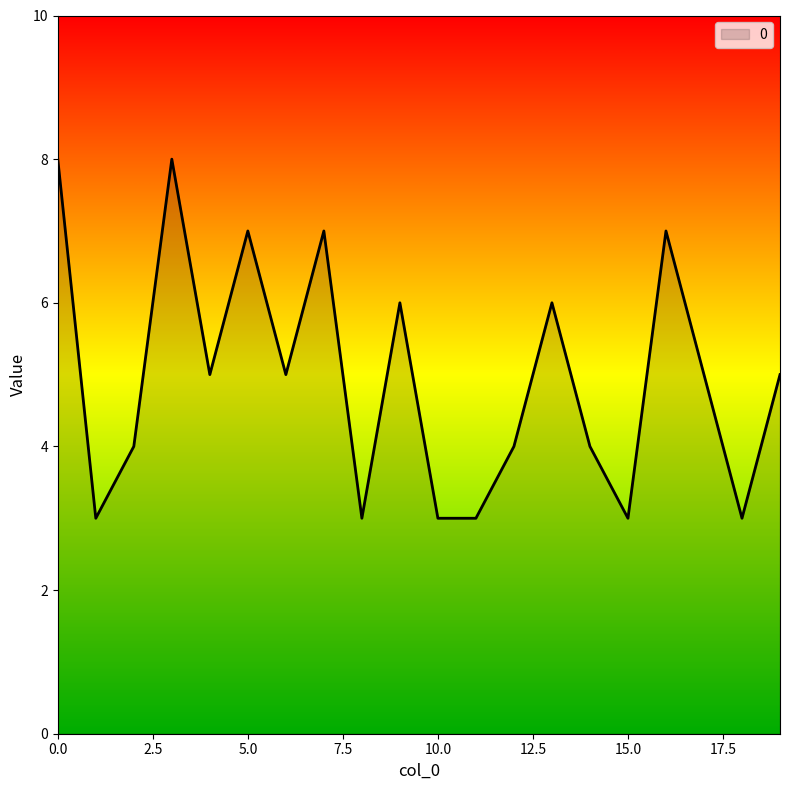

What is the minimum value shown in the chart?

3